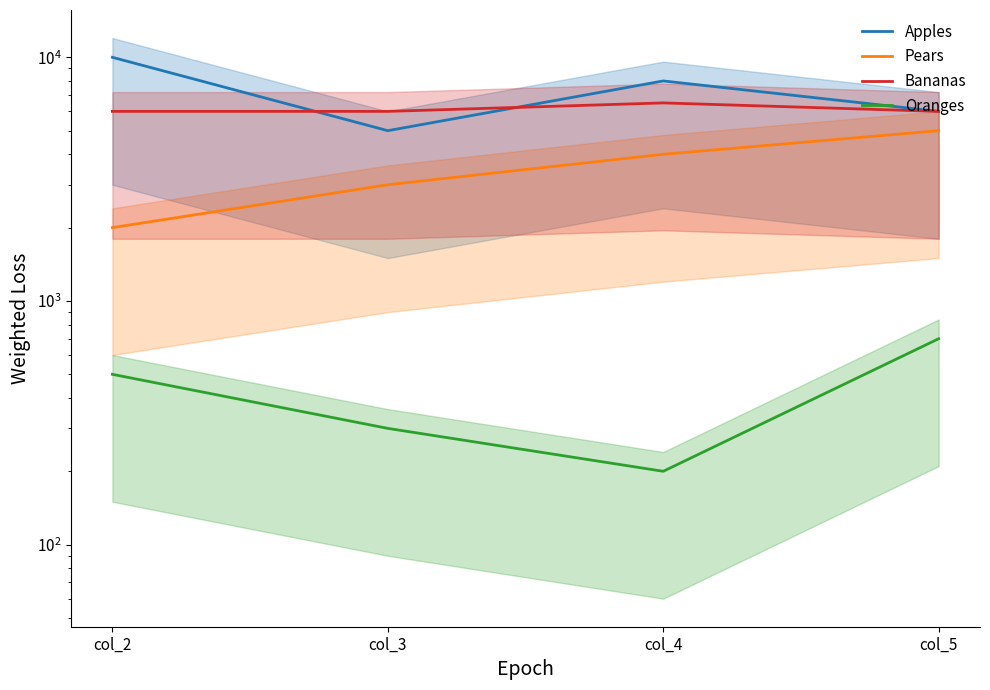

What are all the series names shown in the legend?

Apples, Pears, Bananas, Oranges